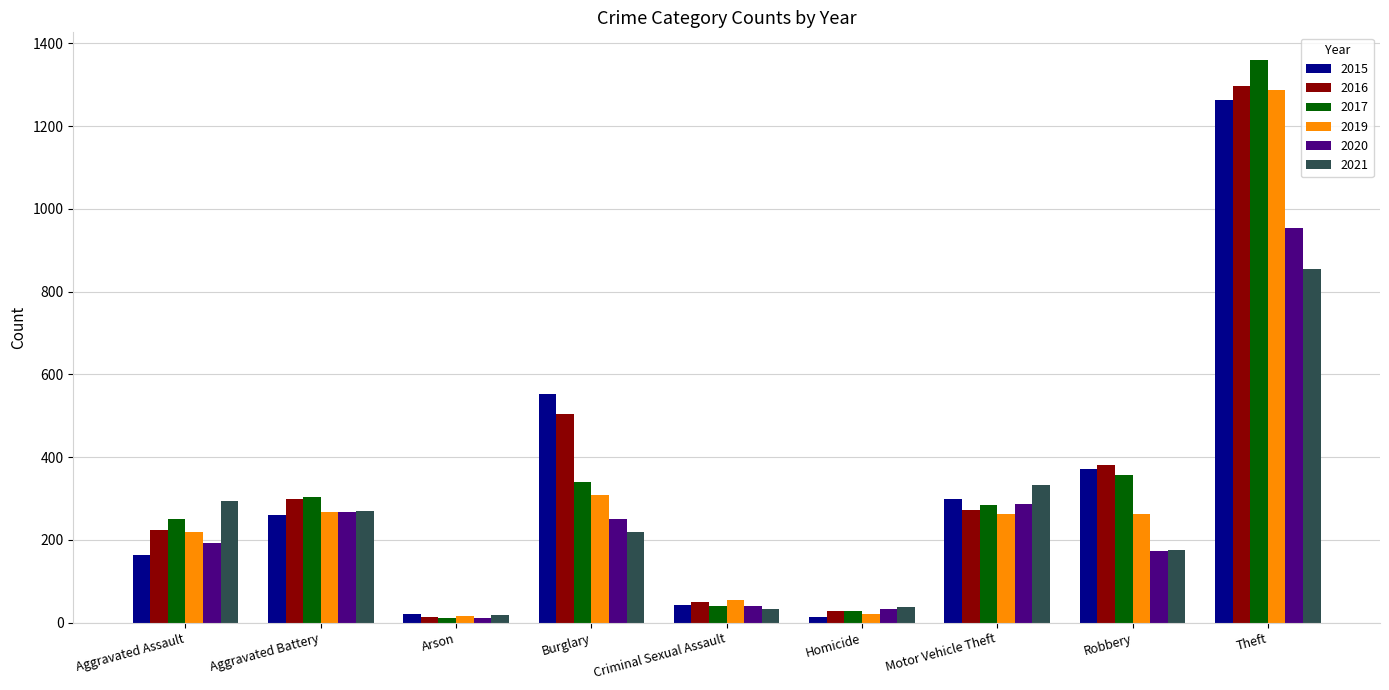

How many bars are there in total?

54